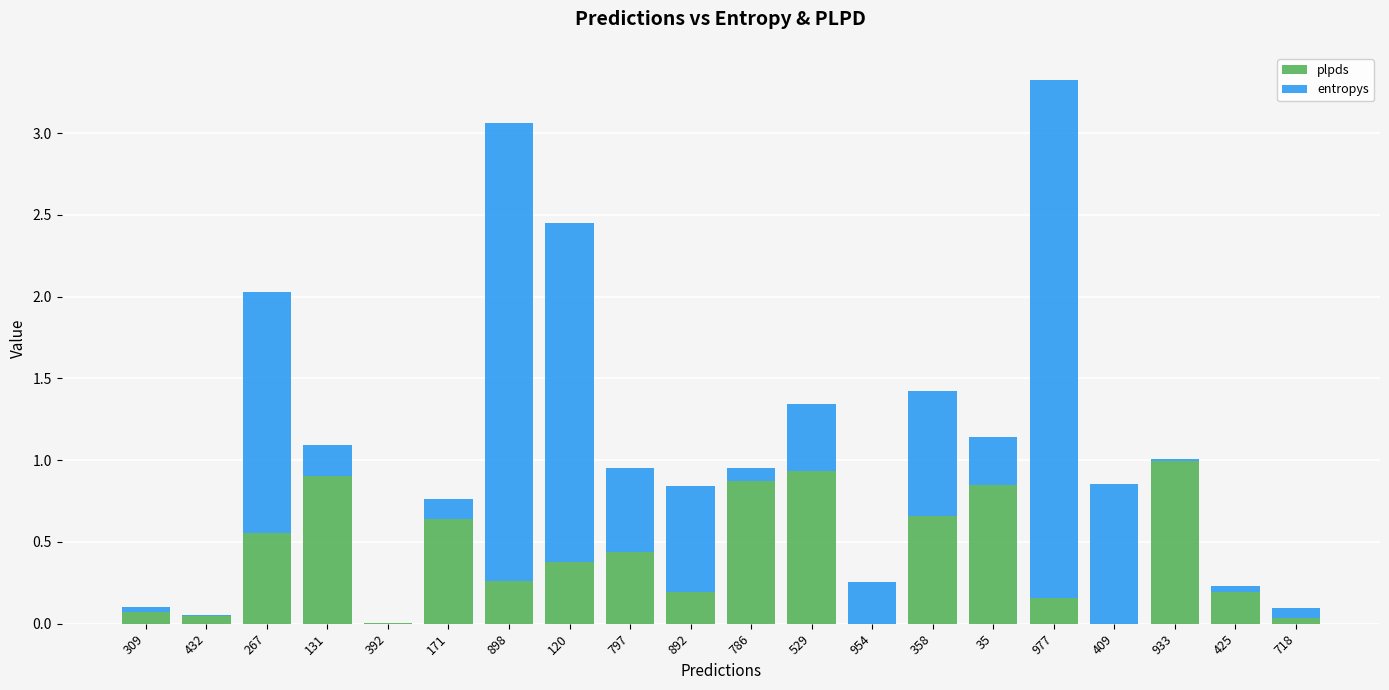

What is the total value across all series at 786?

1.0